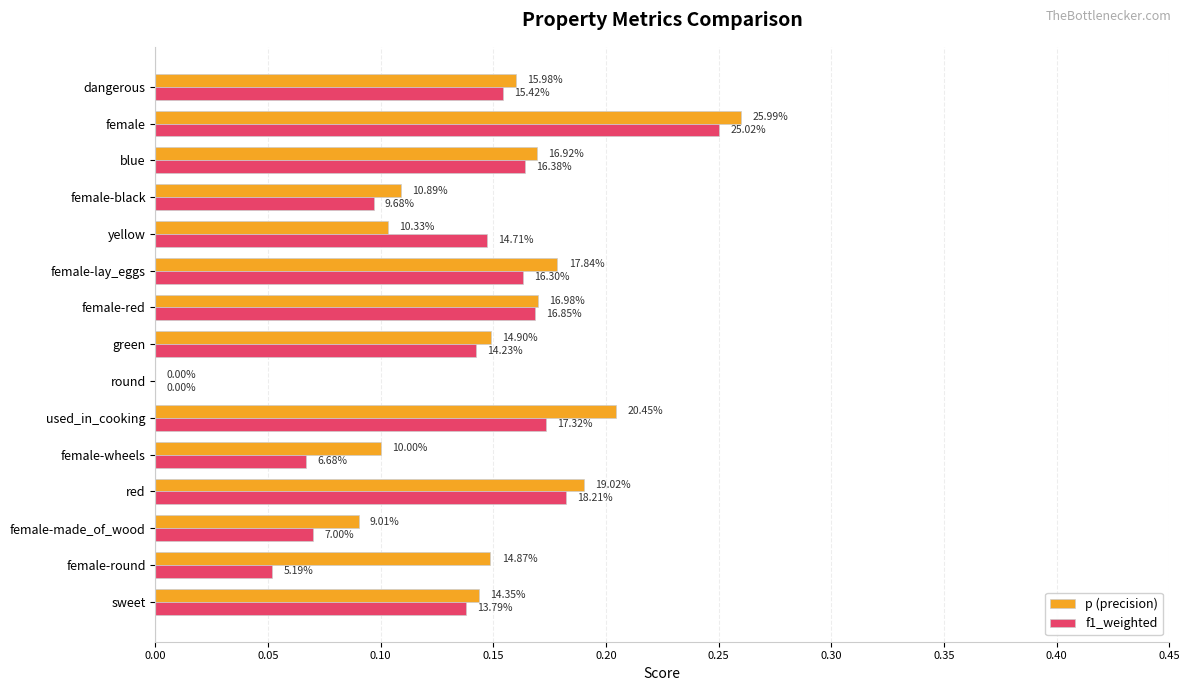

What is the sum of all f1_weighted values?

2.0